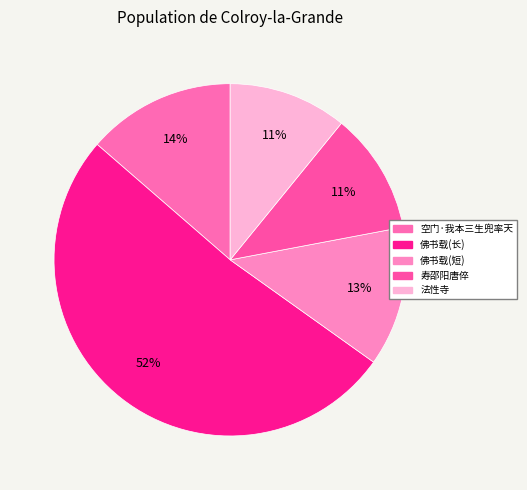

How many slices are in this pie chart?

5